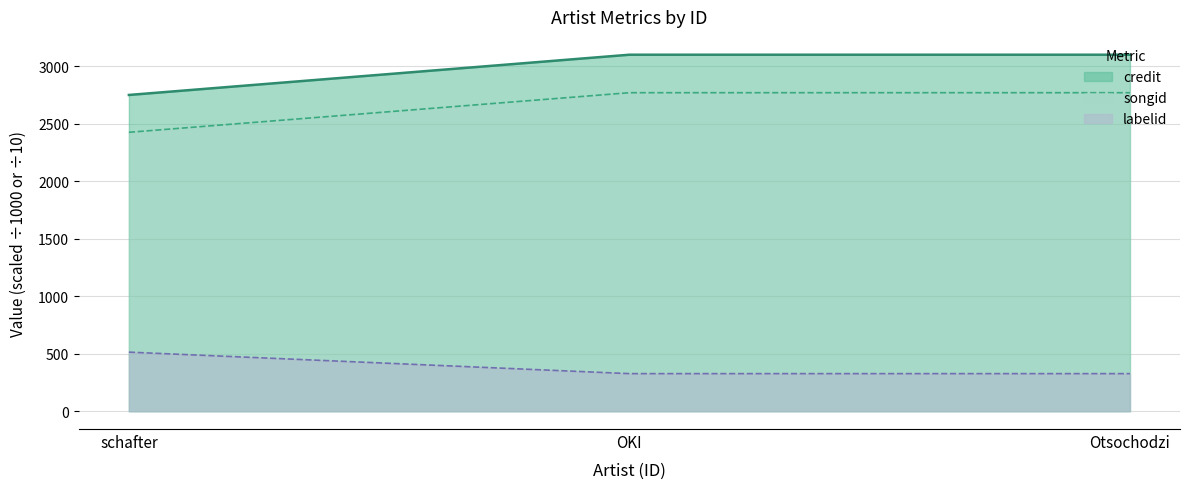

How many series are shown in this chart?

3